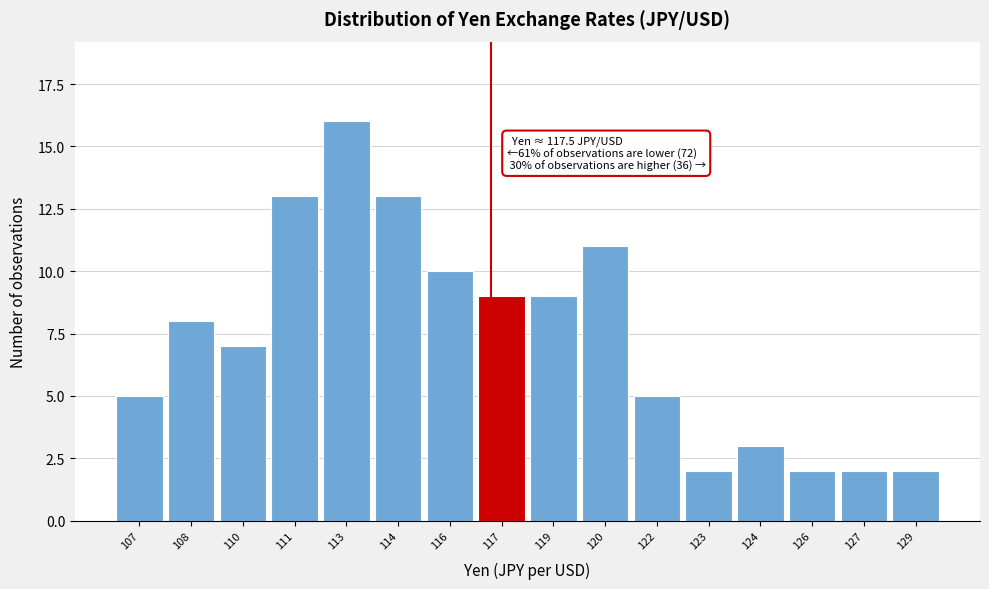

Reading left to right, transcribe all the data shown in this chart.

5	8	7	13	16	13	10	9	9	11	5	2	3	2	2	2